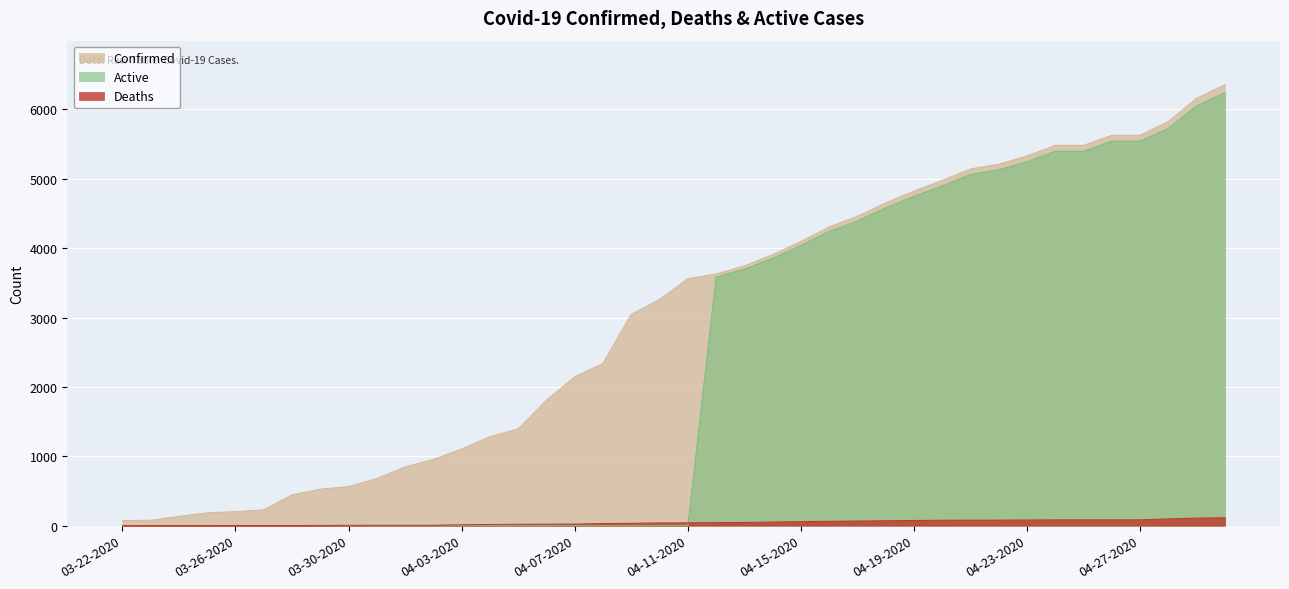

Rank the categories by Deaths value from highest to lowest.

04-30-2020, 04-29-2020, 04-28-2020, 04-24-2020, 04-25-2020, 04-26-2020, 04-27-2020, 04-23-2020, 04-22-2020, 04-21-2020, 04-20-2020, 04-19-2020, 04-18-2020, 04-17-2020, 04-16-2020, 04-15-2020, 04-14-2020, 04-13-2020, 04-12-2020, 04-11-2020, 04-10-2020, 04-09-2020, 04-08-2020, 04-07-2020, 04-06-2020, 04-05-2020, 04-04-2020, 04-03-2020, 03-31-2020, 04-01-2020, 04-02-2020, 03-30-2020, 03-29-2020, 03-26-2020, 03-27-2020, 03-28-2020, 03-22-2020, 03-23-2020, 03-24-2020, 03-25-2020